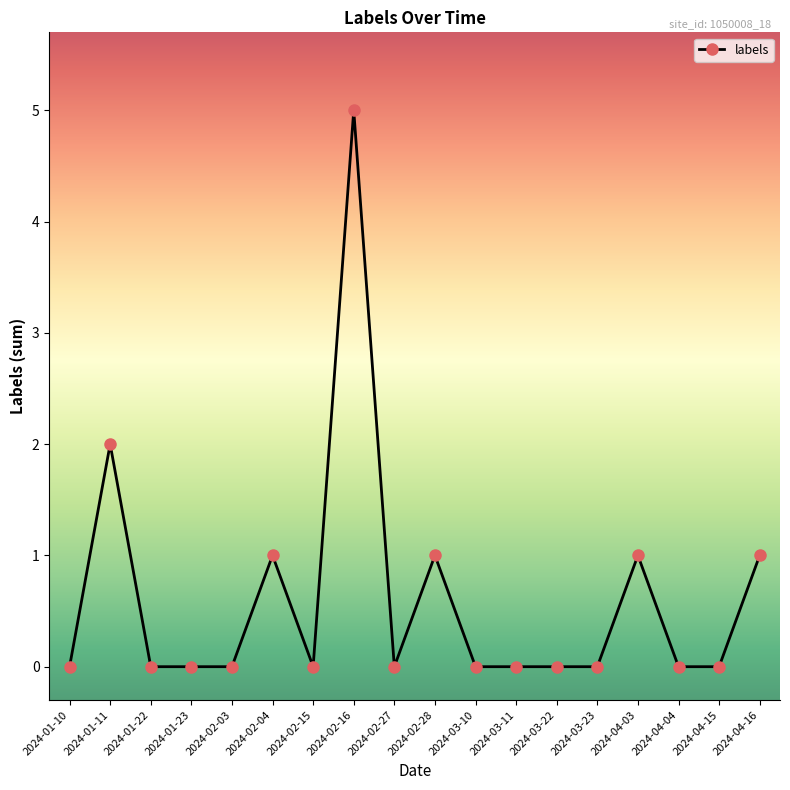

True or false: the data shows 0 at 2024-03-22.

True